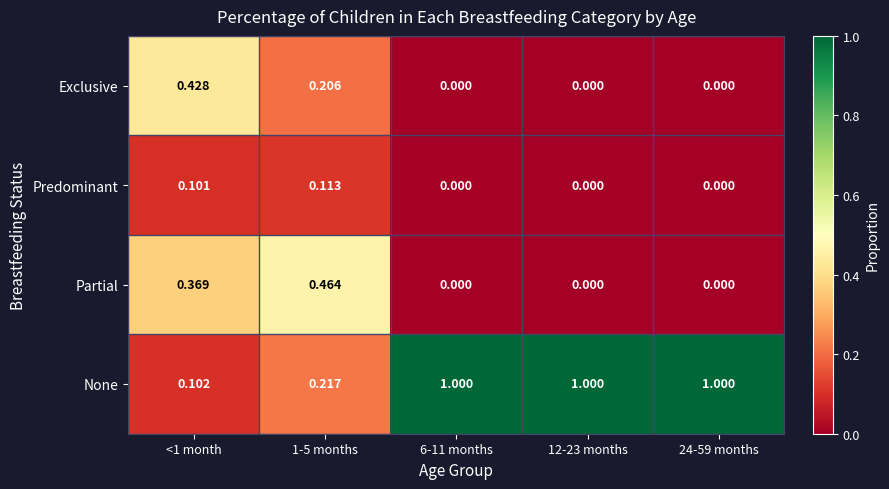

List the series in order of their peak value, highest first.

None, Partial, Exclusive, Predominant